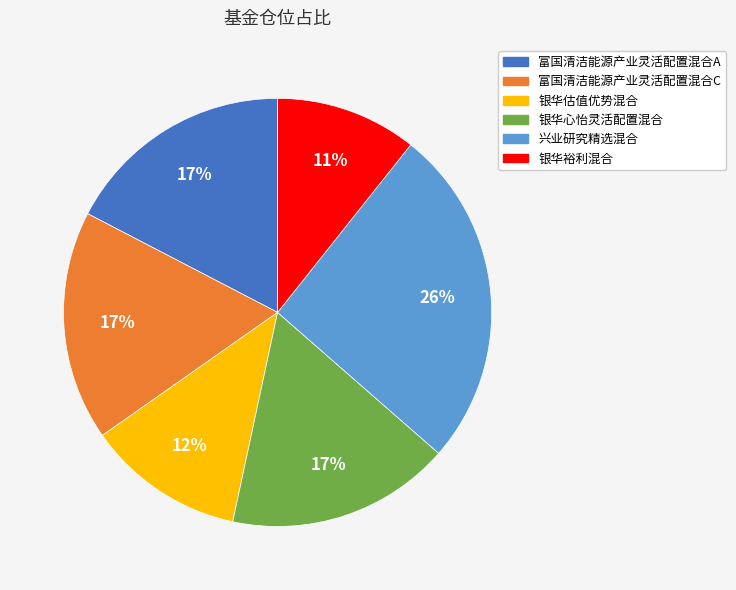

To the nearest percent, what is the difference between the 富国清洁能源产业灵活配置混合C and 银华估值优势混合 slice percentages?

5%